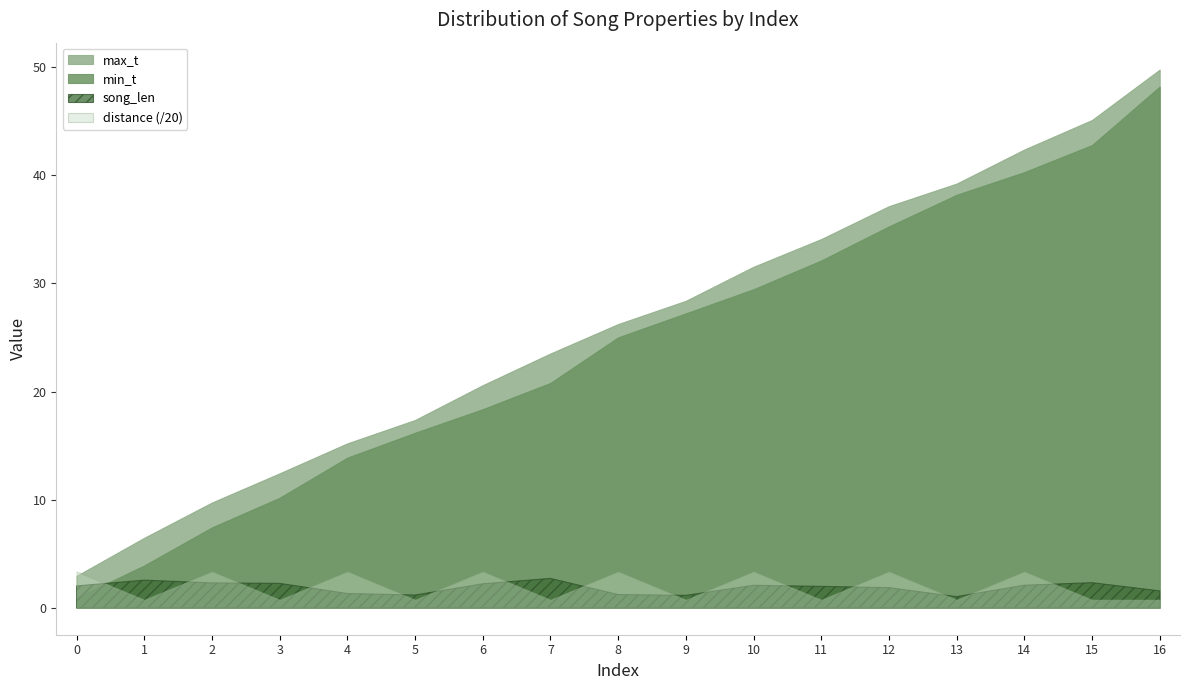

At which category does distance reach its first local valley?

1